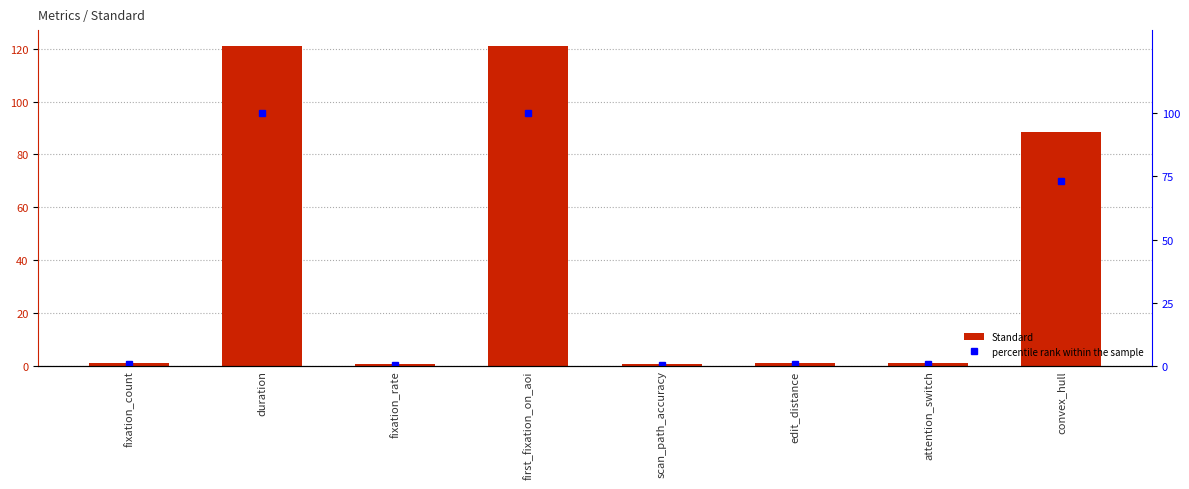

The value of Standard at fixation_rate is 0.5. True or false?

True